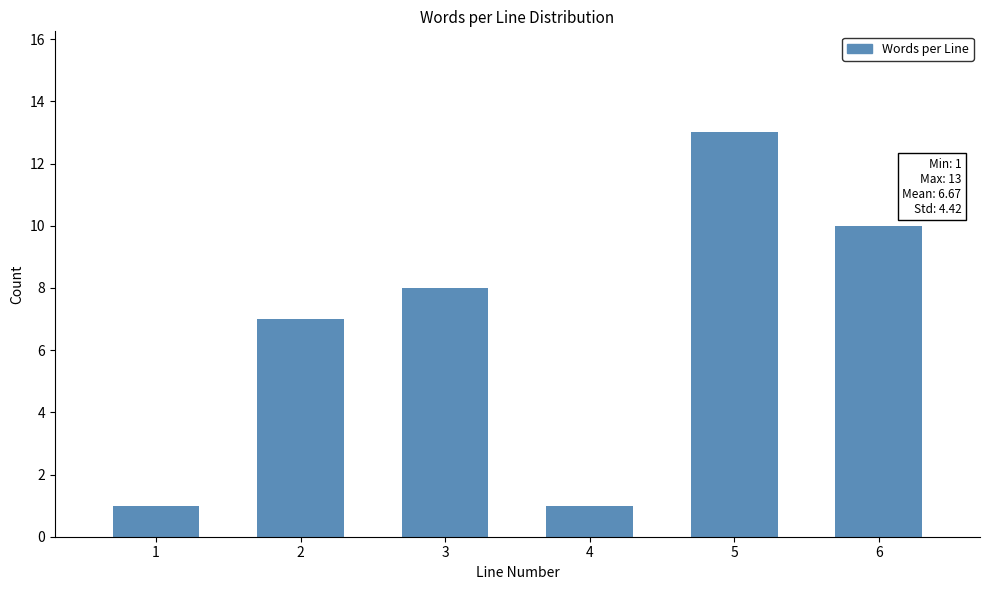

Reading left to right, extract all data points from this chart.

1=1	2=7	3=8	4=1	5=13	6=10